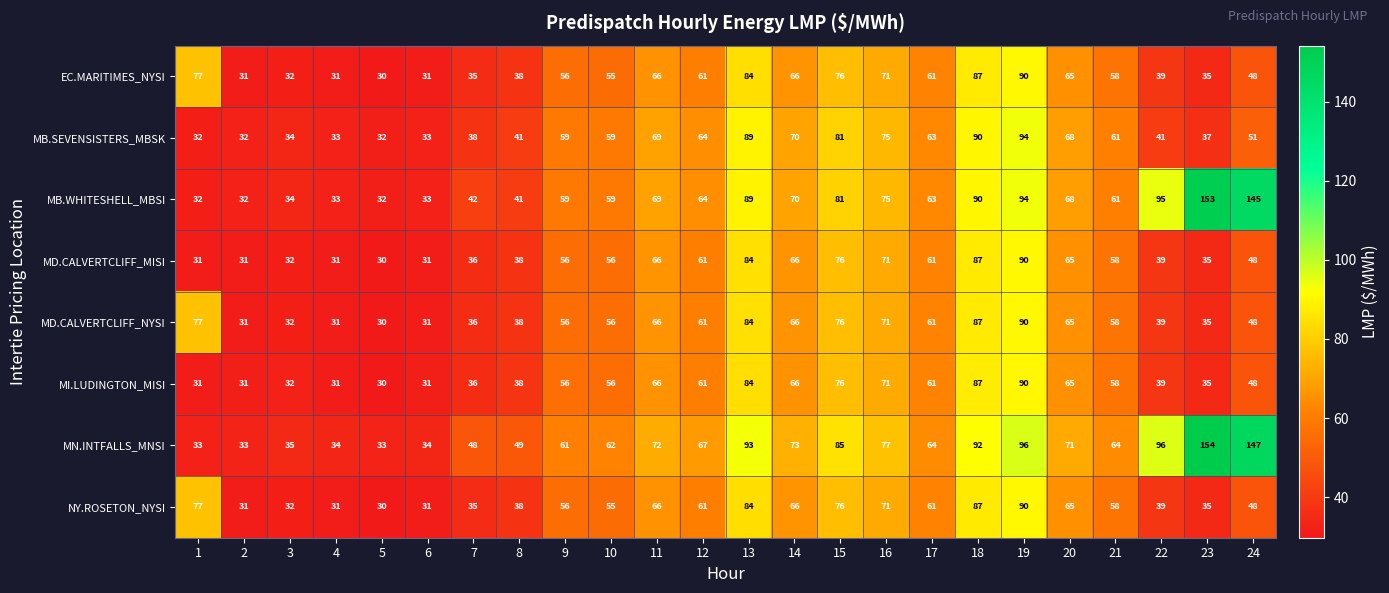

What is the smallest value displayed?

30